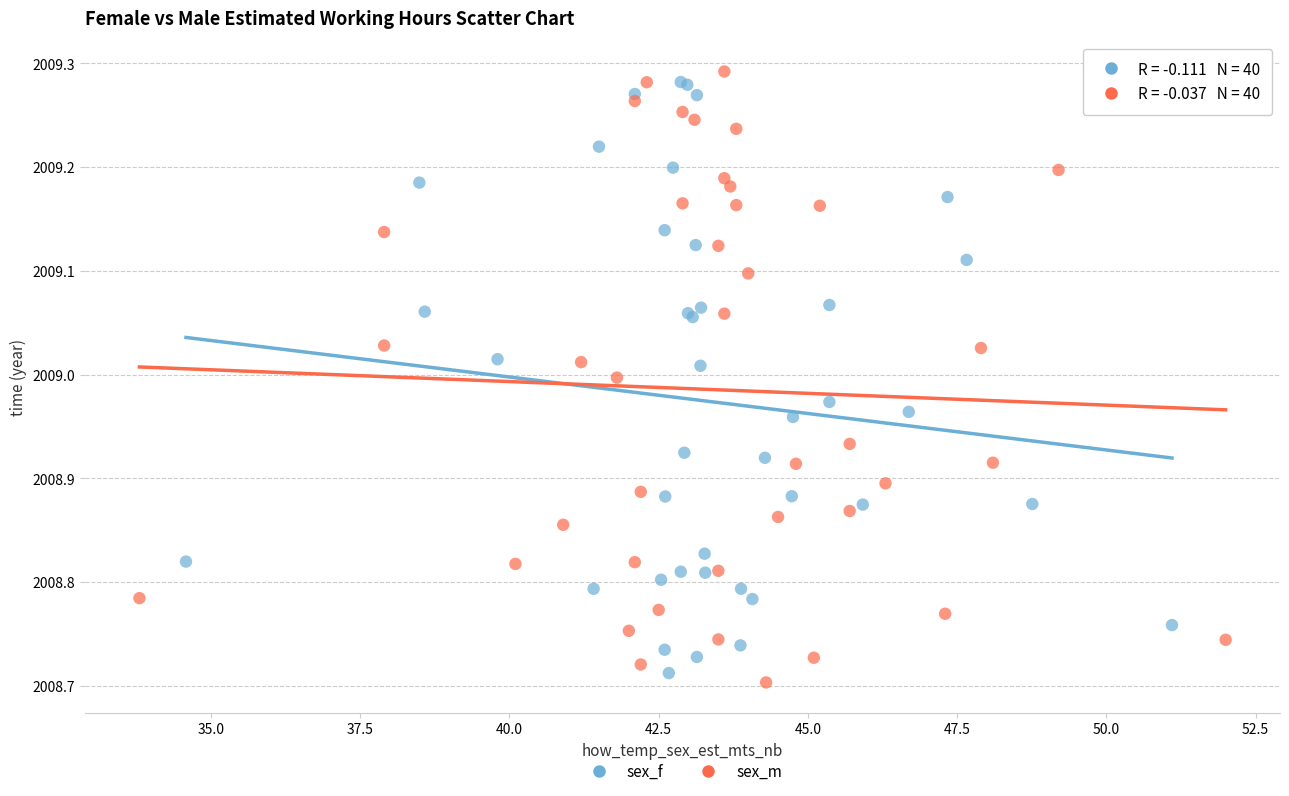

What are all the series names shown in the legend?

sex_f, sex_m